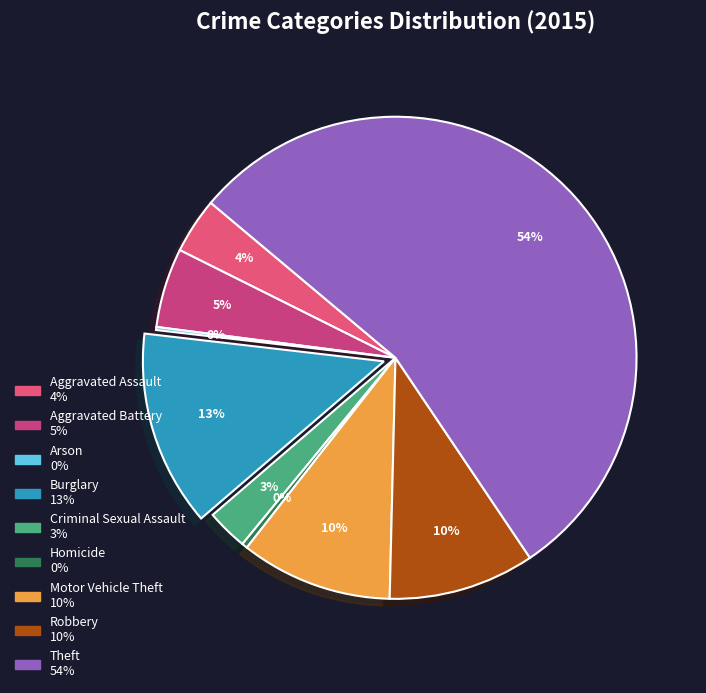

Is there any slice that represents more than half of the pie?

Yes